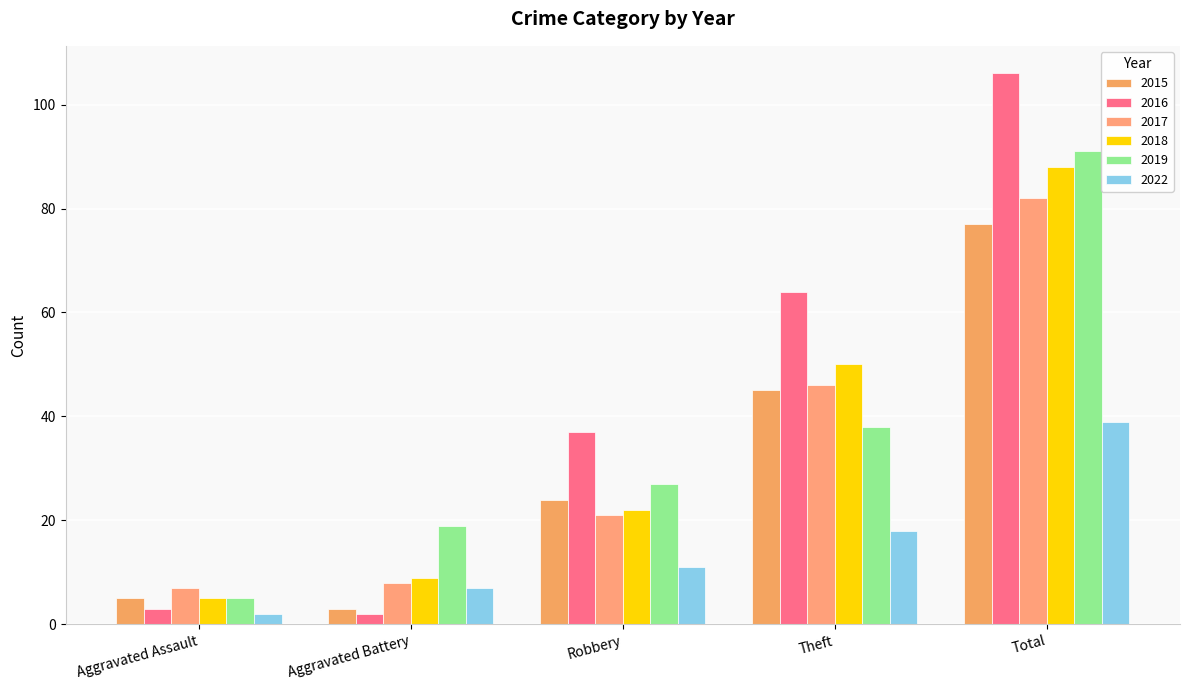

Reading left to right, list all the values displayed in this chart.

2015: Aggravated Assault=5	Aggravated Battery=3	Robbery=24	Theft=45	Total=77
2016: Aggravated Assault=3	Aggravated Battery=2	Robbery=37	Theft=64	Total=106
2017: Aggravated Assault=7	Aggravated Battery=8	Robbery=21	Theft=46	Total=82
2018: Aggravated Assault=5	Aggravated Battery=9	Robbery=22	Theft=50	Total=88
2019: Aggravated Assault=5	Aggravated Battery=19	Robbery=27	Theft=38	Total=91
2022: Aggravated Assault=2	Aggravated Battery=7	Robbery=11	Theft=18	Total=39